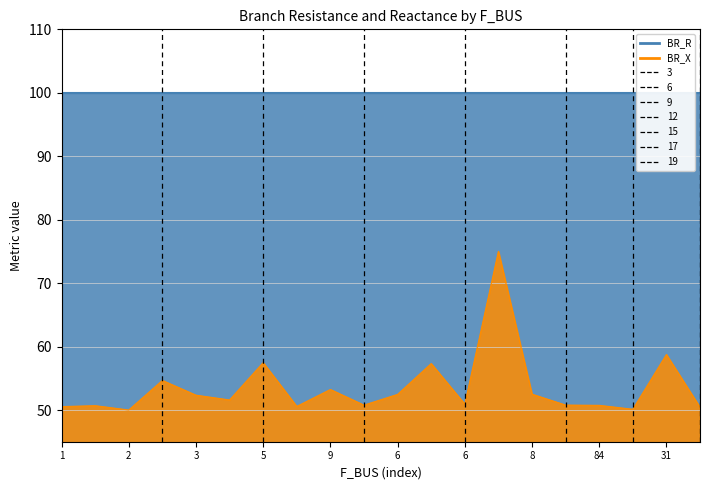

Between 10 and 11, which series saw the biggest shift?

BR_X line